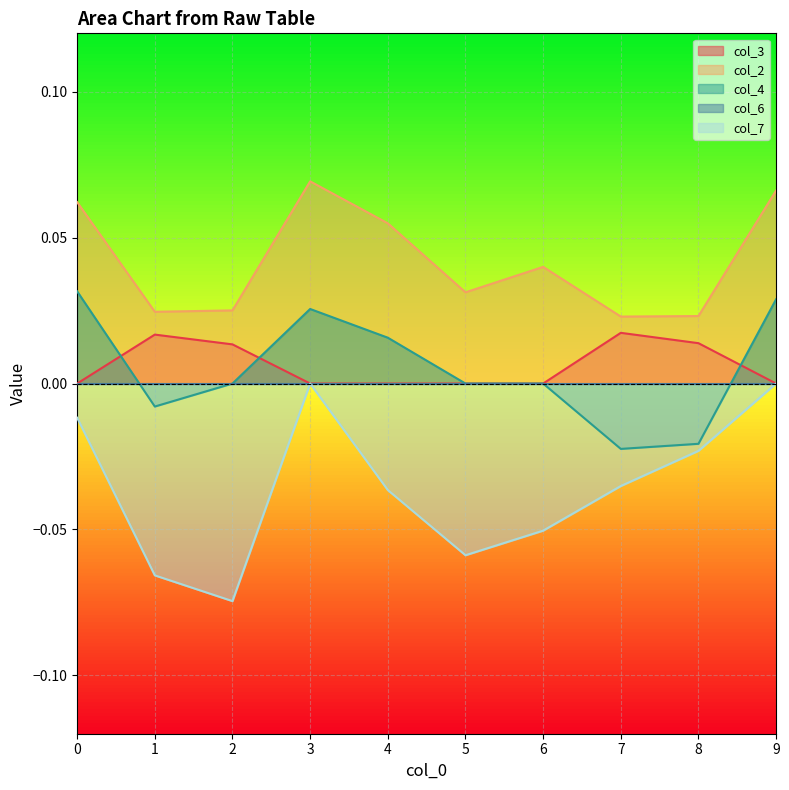

What is the sum of all col_4 values?

0.1